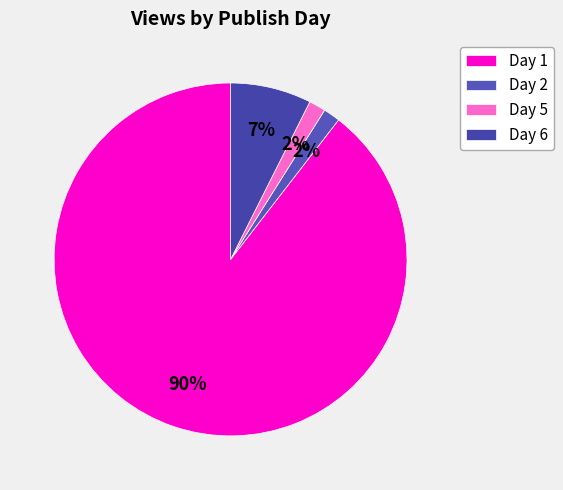

How many segments does this pie chart have?

4